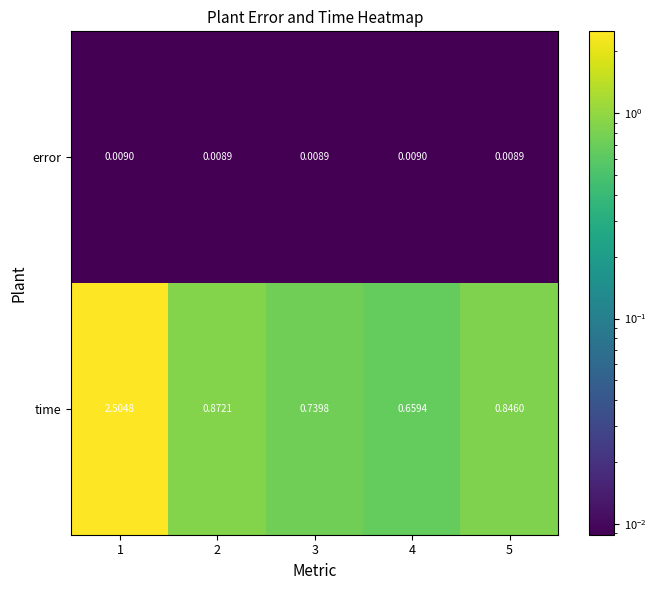

How many series are shown in this chart?

2